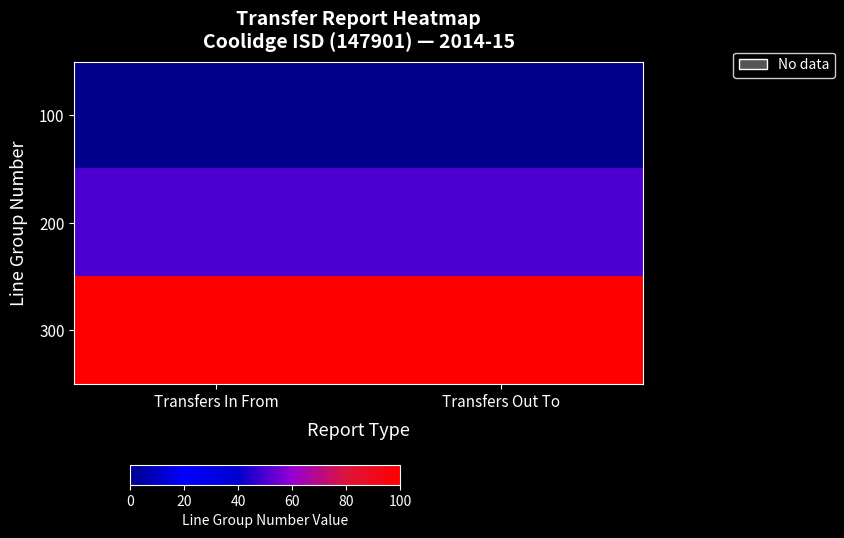

At how many categories does at least one series exceed 41?

2